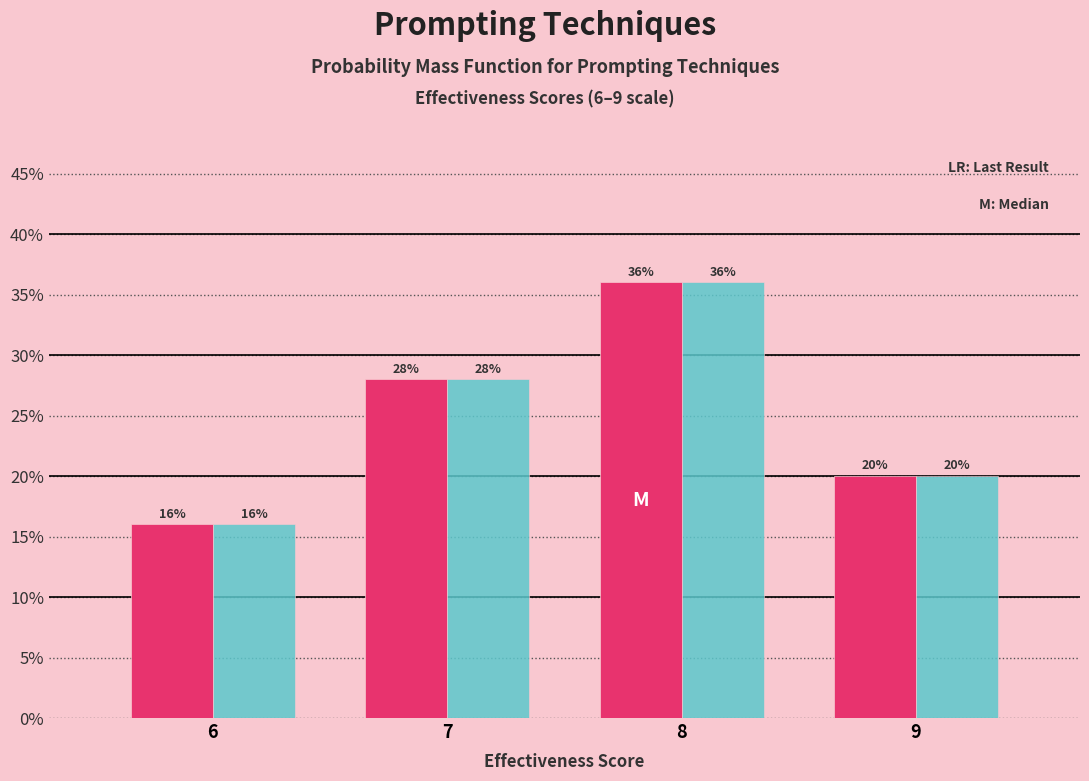

At which category is the sum across all series the highest?

8